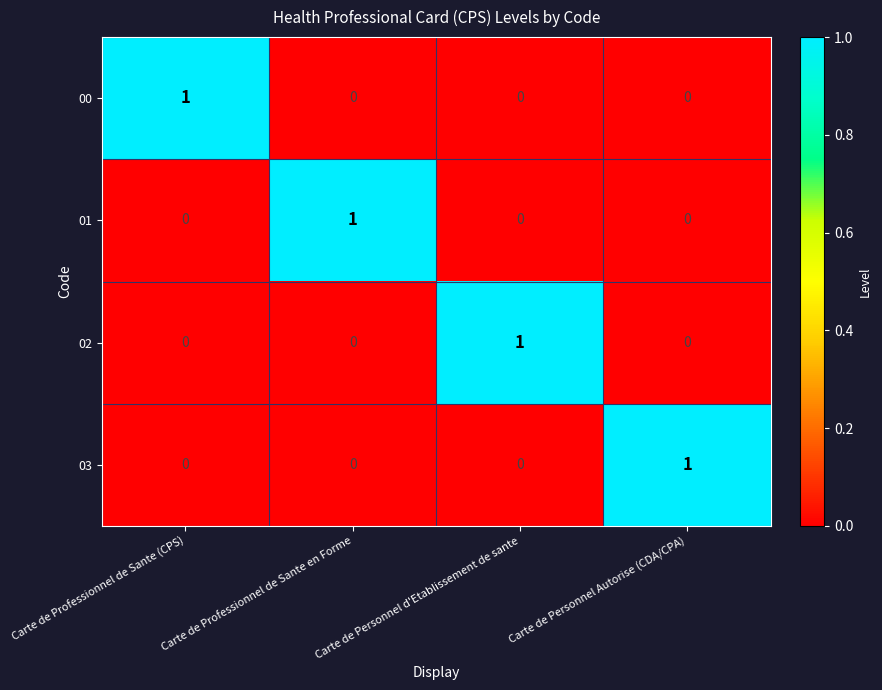

Is it true that 02 equals 0 at Carte de Professionnel de Sante (CPS)?

True